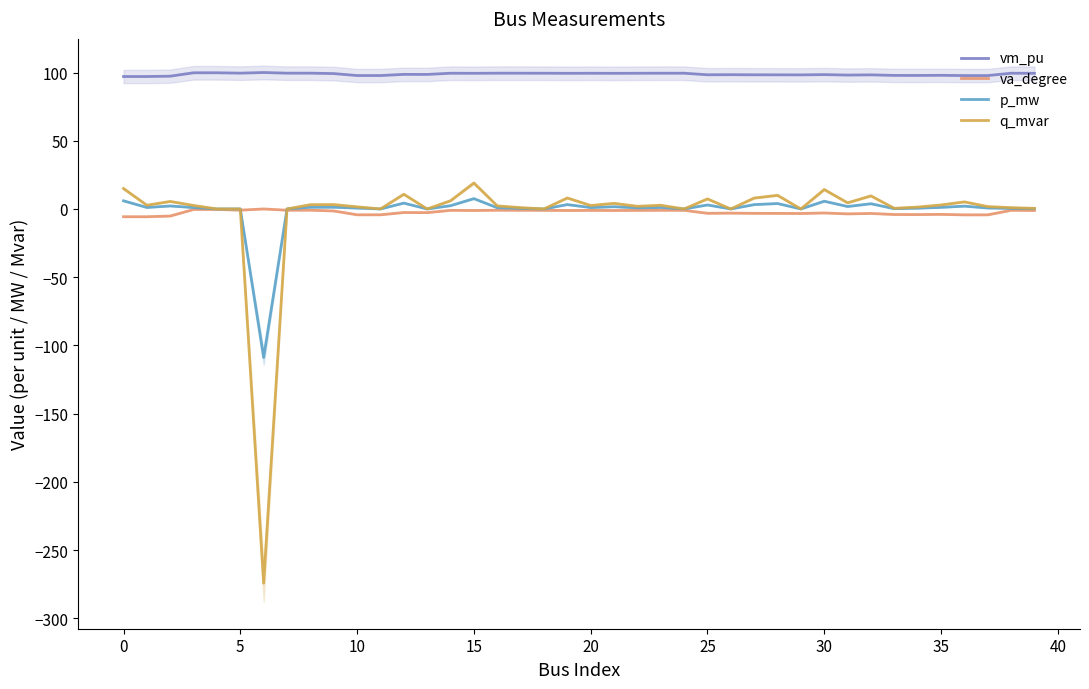

How many data points in q_mvar are less than 2?

18